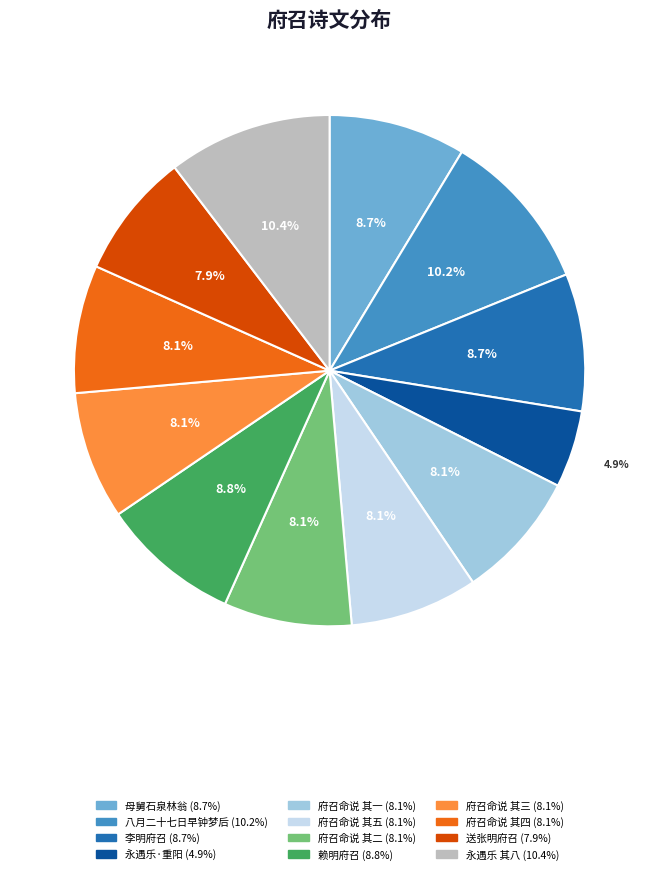

Does any single category account for the majority?

No